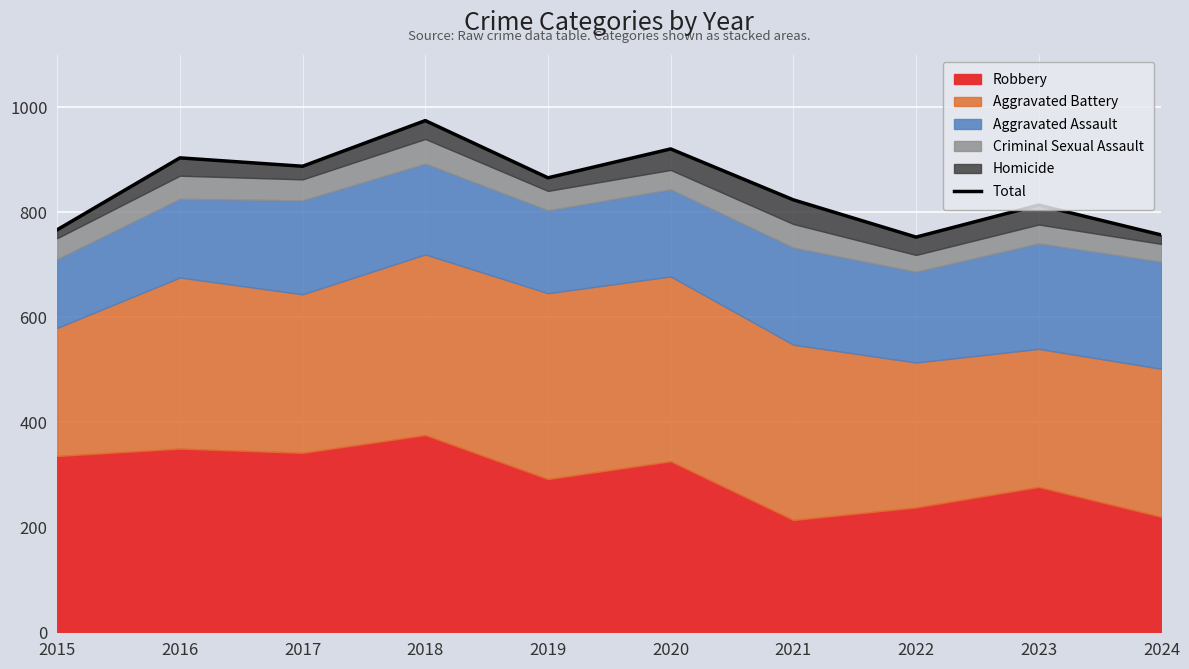

What is the value of the 4th point from the left?

975